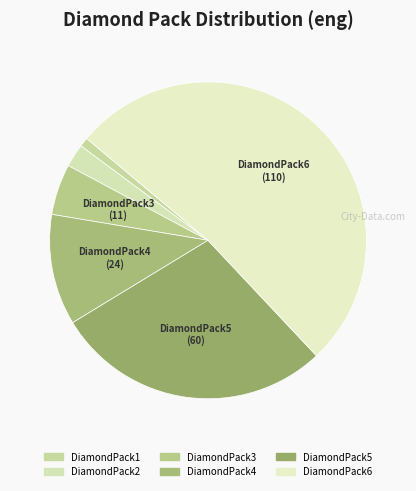

To the nearest percent, what is the difference between the DiamondPack2 and DiamondPack4 slice percentages?

9%